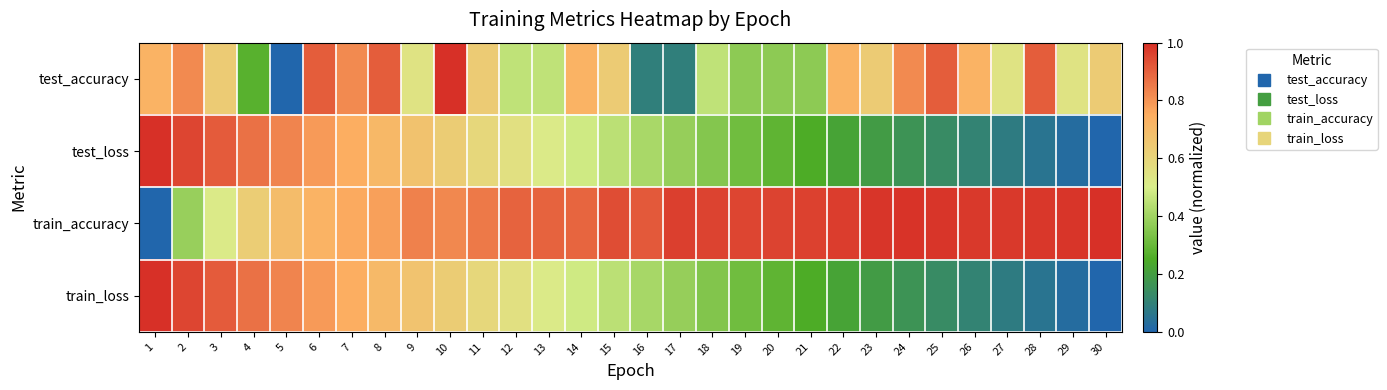

Rank the series by their maximum value, from highest to lowest.

test_accuracy, test_loss, train_accuracy, train_loss